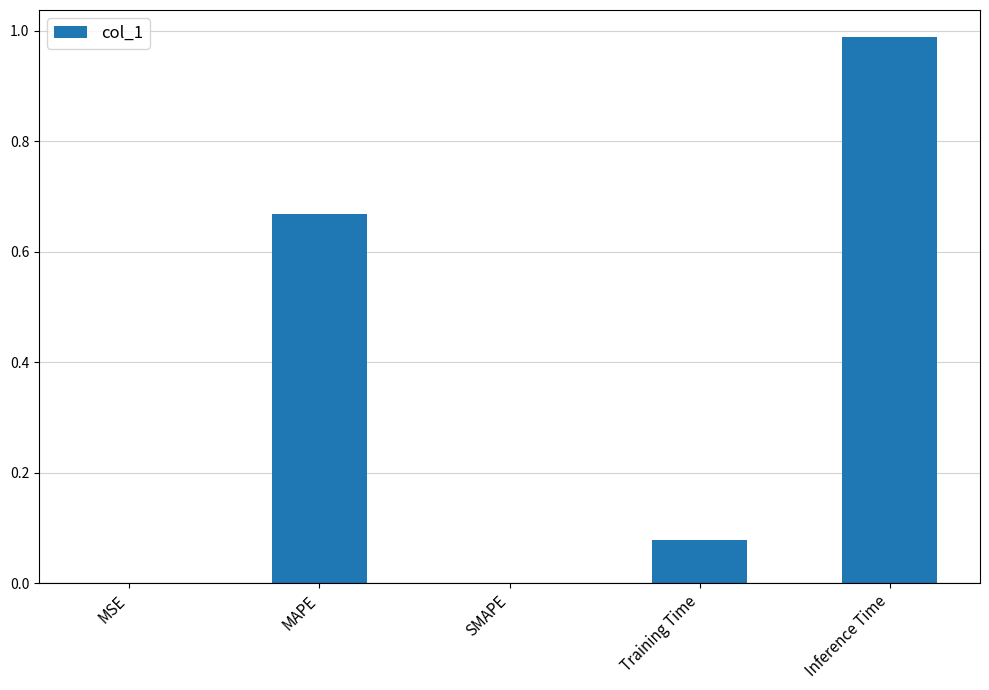

Between SMAPE and Inference Time, which is larger?

Inference Time